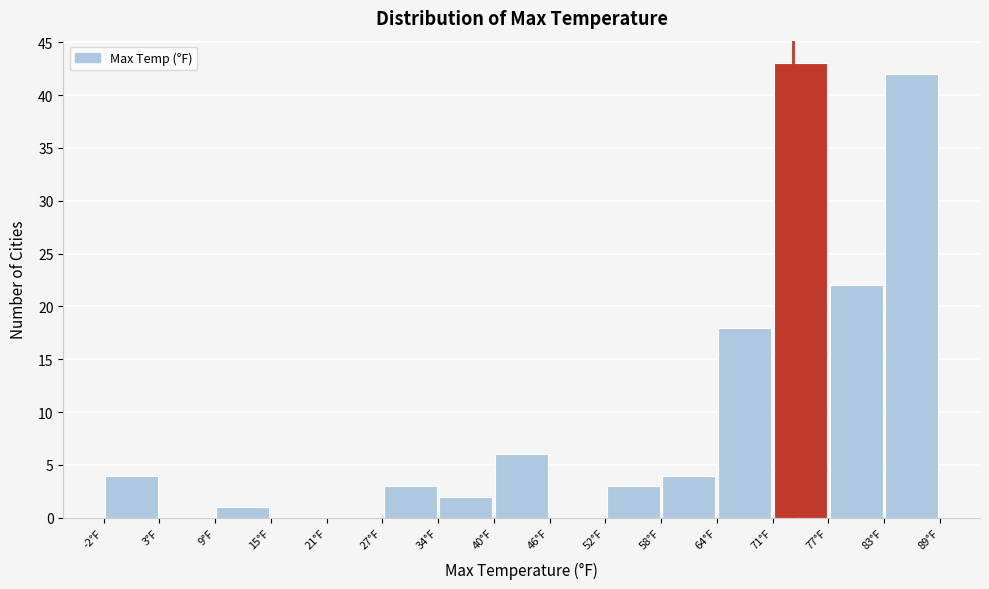

Reading left to right, transcribe this chart: for each bar, give the range it covers on the x-axis and its height. Neither the bar edges nor the heights are printed on the chart, so give them approximately, as read against the axes.

-3 to 3: 4
3 to 10: 0
10 to 16: 1
16 to 22: 0
22 to 28: 0
28 to 34: 3
34 to 40: 2
40 to 46: 6
46 to 53: 0
53 to 59: 3
59 to 65: 4
65 to 71: 18
71 to 77: 43
77 to 83: 22
83 to 90: 42